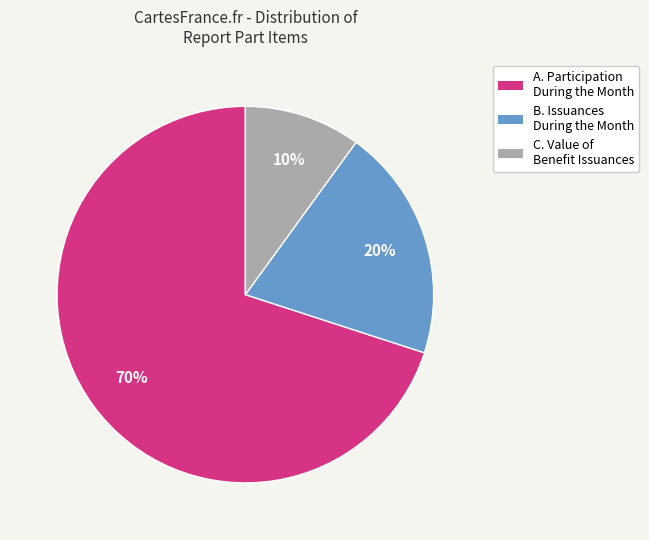

How many slices are in this pie chart?

3